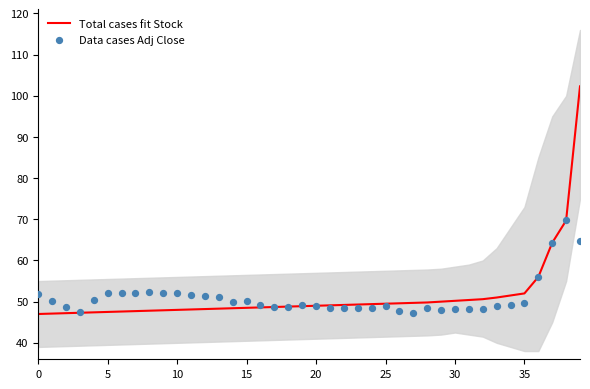

What are all the series names shown in the legend?

Total cases fit Stock, Data cases Adj Close